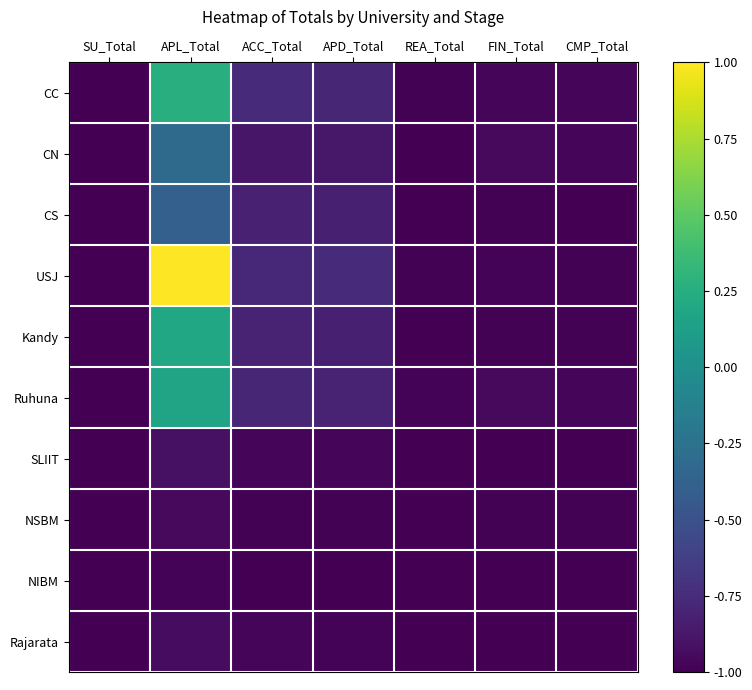

Reading left to right, what are all the values shown in this chart?

CC: SU_Total=-1.0	APL_Total=0.3	ACC_Total=-0.8	APD_Total=-0.8	REA_Total=-1.0	FIN_Total=-1.0	CMP_Total=-1.0
CN: SU_Total=-1.0	APL_Total=-0.3	ACC_Total=-0.9	APD_Total=-0.9	REA_Total=-1.0	FIN_Total=-0.9	CMP_Total=-1.0
CS: SU_Total=-1.0	APL_Total=-0.4	ACC_Total=-0.8	APD_Total=-0.8	REA_Total=-1.0	FIN_Total=-1.0	CMP_Total=-1.0
USJ: SU_Total=-1.0	APL_Total=1.0	ACC_Total=-0.8	APD_Total=-0.8	REA_Total=-1.0	FIN_Total=-1.0	CMP_Total=-1.0
Kandy: SU_Total=-1.0	APL_Total=0.2	ACC_Total=-0.8	APD_Total=-0.8	REA_Total=-1.0	FIN_Total=-1.0	CMP_Total=-1.0
Ruhuna: SU_Total=-1.0	APL_Total=0.2	ACC_Total=-0.8	APD_Total=-0.8	REA_Total=-1.0	FIN_Total=-0.9	CMP_Total=-1.0
SLIIT: SU_Total=-1.0	APL_Total=-0.9	ACC_Total=-1.0	APD_Total=-1.0	REA_Total=-1.0	FIN_Total=-1.0	CMP_Total=-1.0
NSBM: SU_Total=-1.0	APL_Total=-0.9	ACC_Total=-1.0	APD_Total=-1.0	REA_Total=-1.0	FIN_Total=-1.0	CMP_Total=-1.0
NIBM: SU_Total=-1.0	APL_Total=-1.0	ACC_Total=-1.0	APD_Total=-1.0	REA_Total=-1.0	FIN_Total=-1.0	CMP_Total=-1.0
Rajarata: SU_Total=-1.0	APL_Total=-0.9	ACC_Total=-1.0	APD_Total=-1.0	REA_Total=-1.0	FIN_Total=-1.0	CMP_Total=-1.0